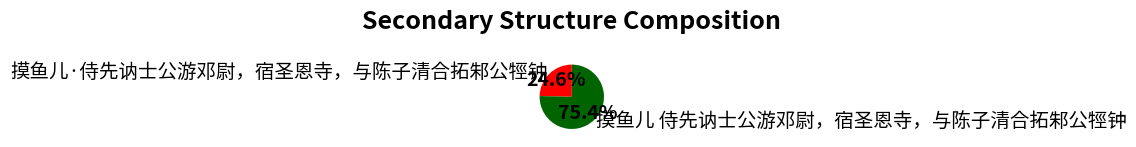

True or false: 摸鱼儿·侍先讷士公游邓尉，宿圣恩寺，与陈子清合拓邾公牼钟 accounts for 38% of the total.

False